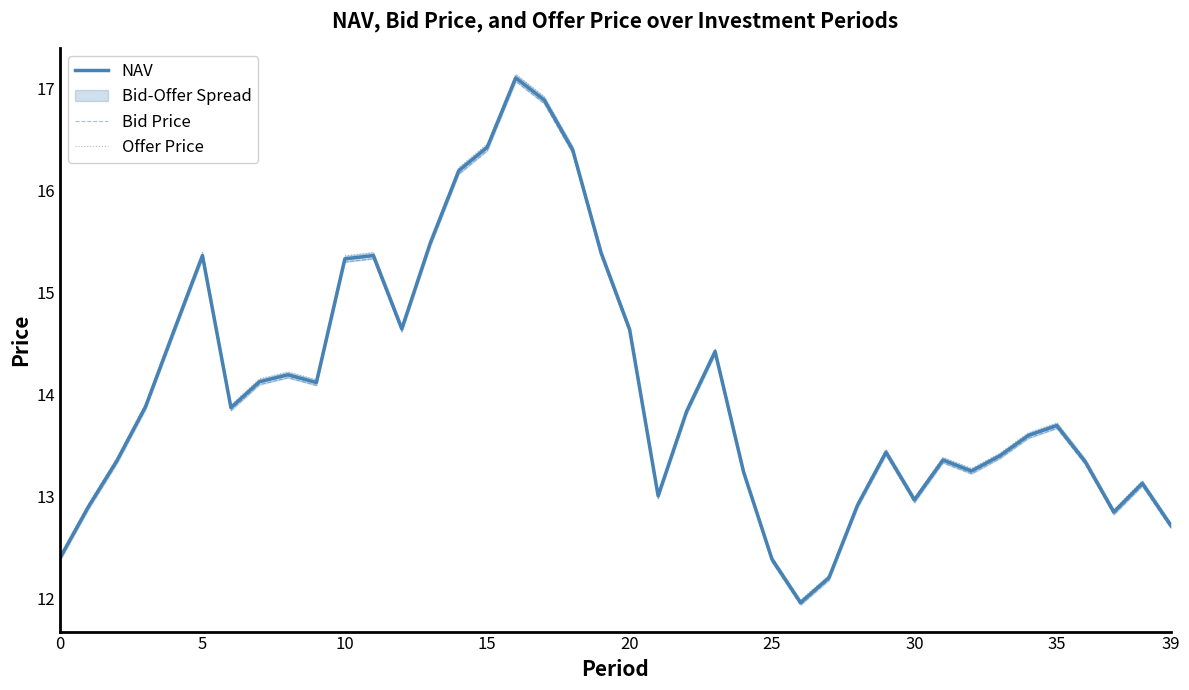

True or false: Offer Price and NAV cross at least once.

False